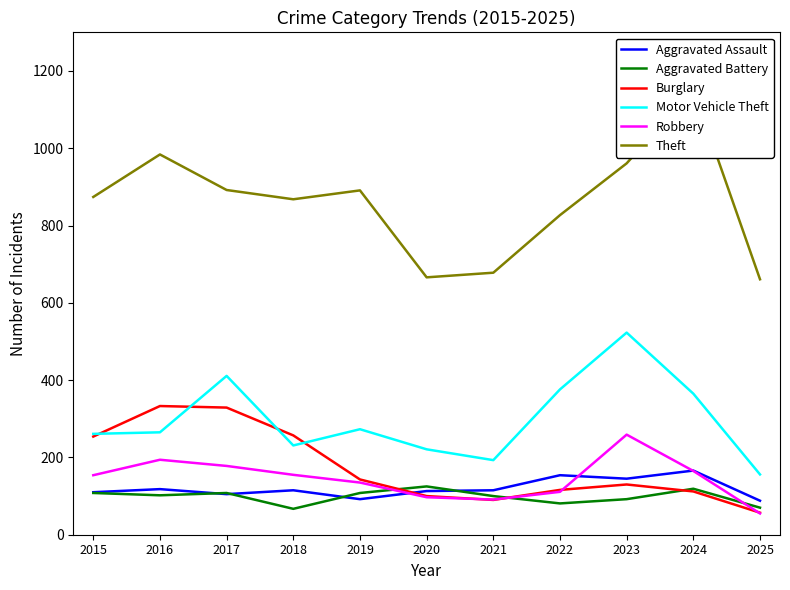

Count the Aggravated Battery values in the range 81 to 108.

7